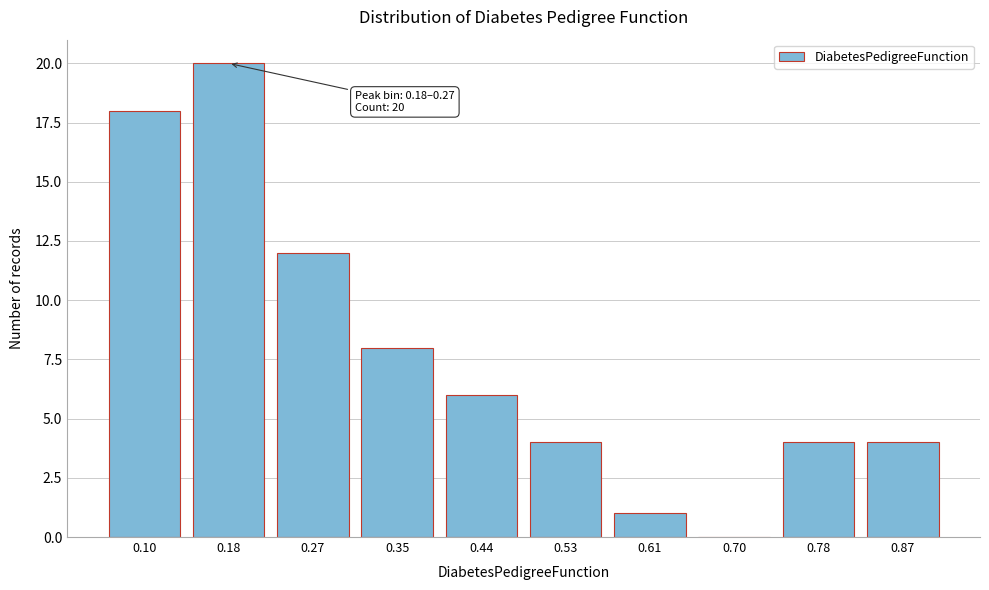

Approximately how many times larger is the value at 0.44 compared to 0.35?

0.8